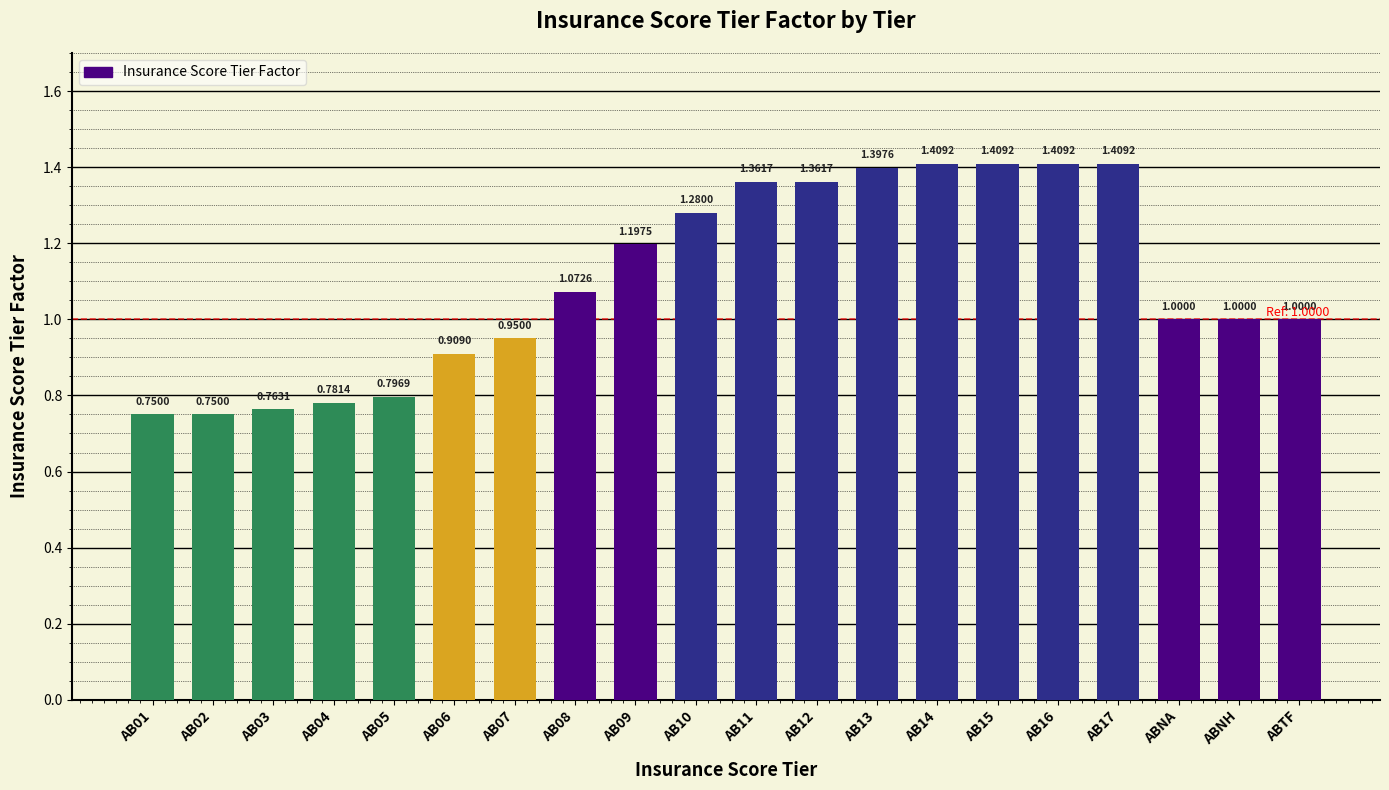

Between AB13 and AB10, which is larger?

AB13